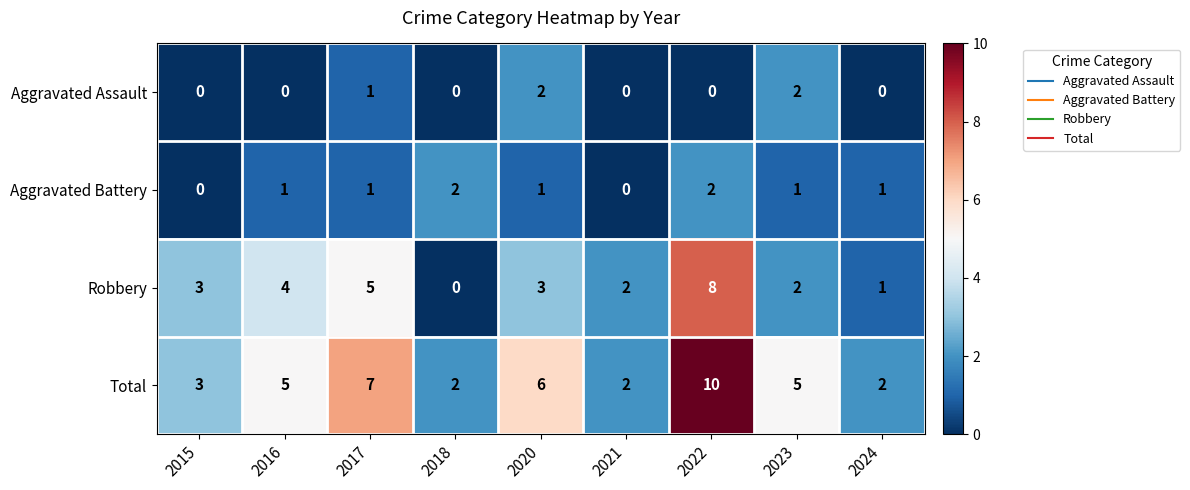

True or false: Aggravated Battery has a value of 1 at 2016.

True